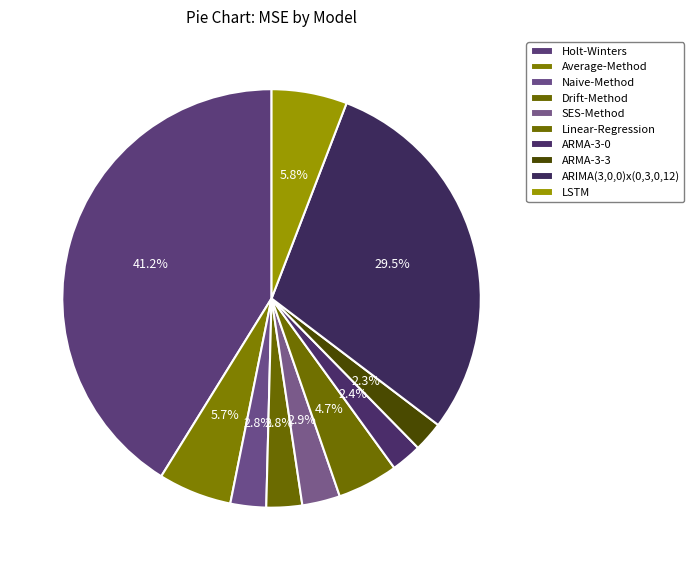

The ARMA-3-3 slice represents 2% of the pie. True or false?

True